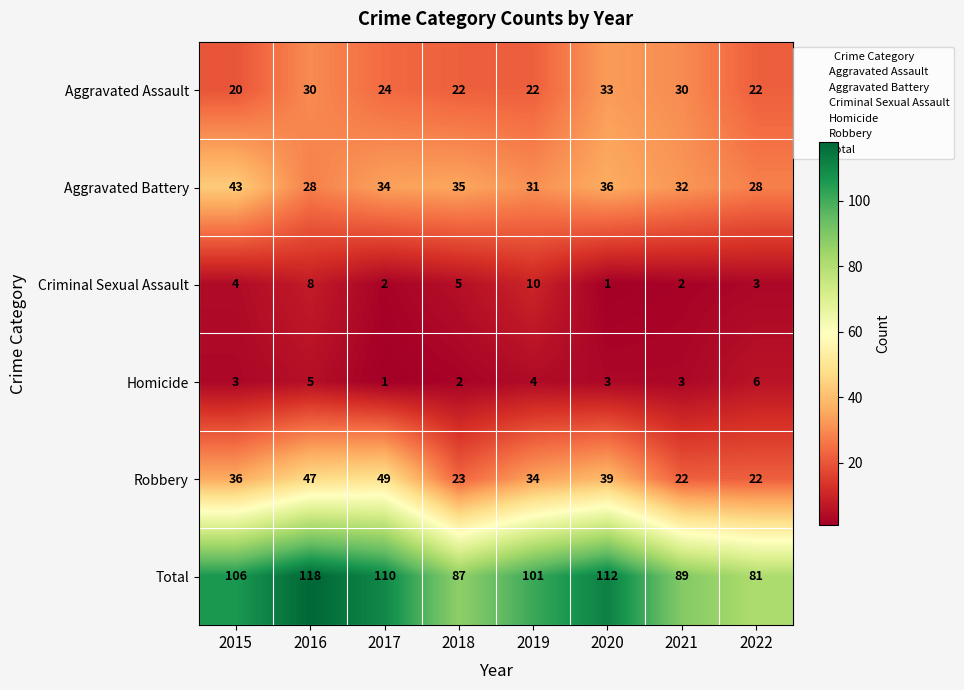

Read the Criminal Sexual Assault value at 2018.

5